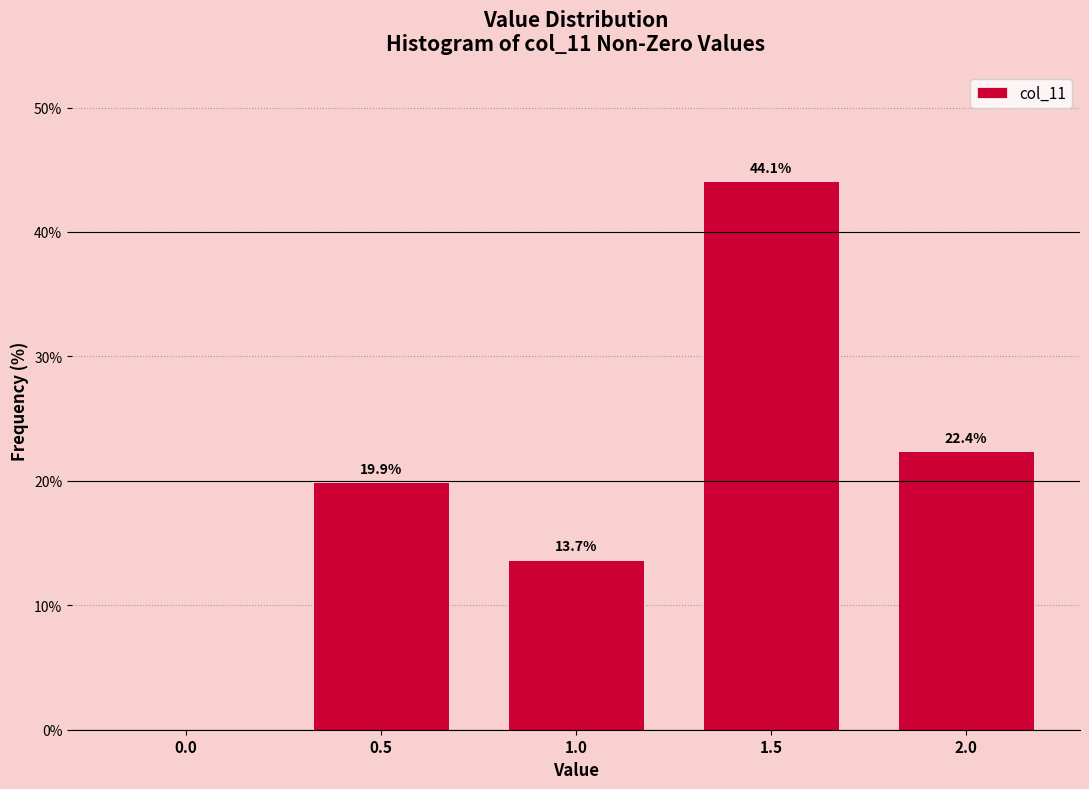

Reading left to right, extract all data points from this chart.

0.0=0.0	0.5=19.9	1.0=13.7	1.5=44.1	2.0=22.4